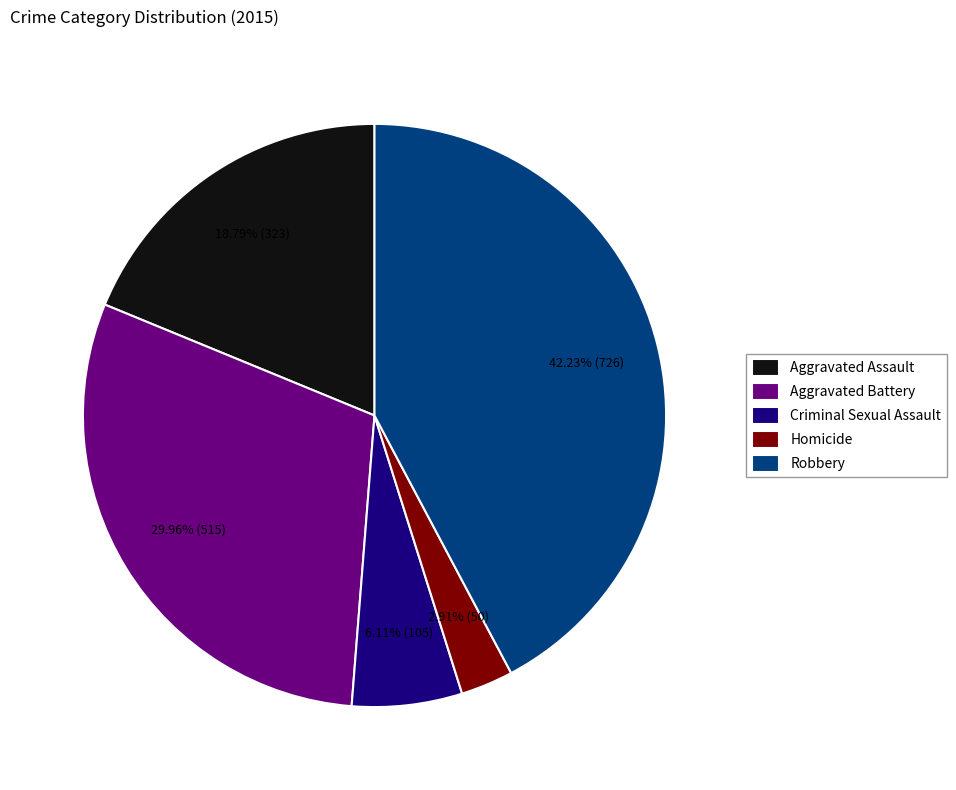

What is the total percentage of Robbery and Criminal Sexual Assault?

48.3%